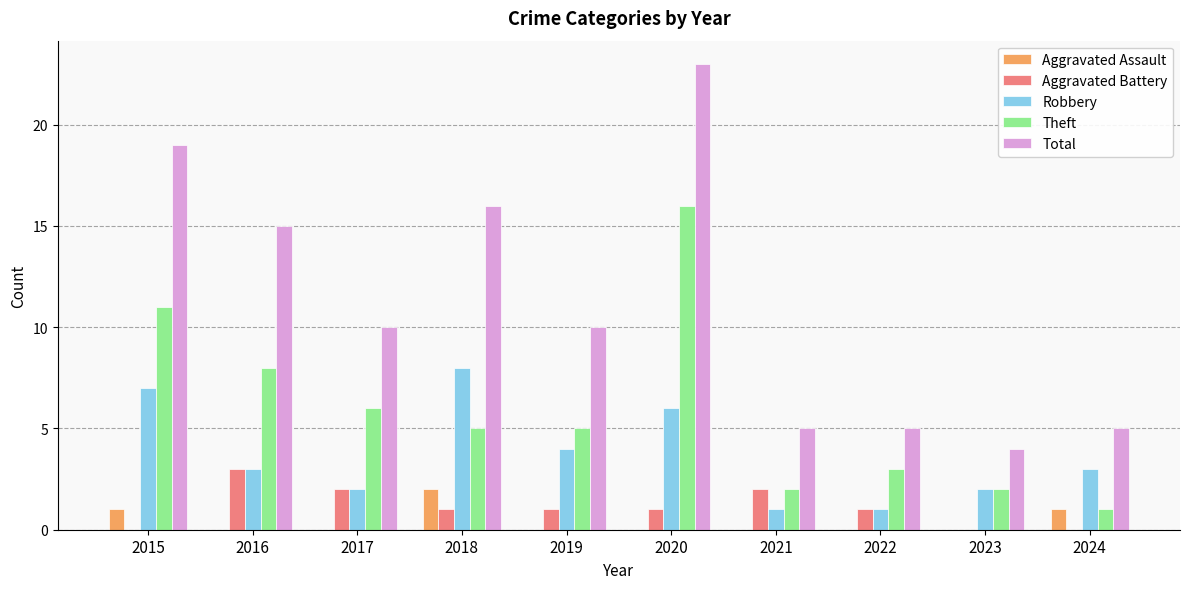

At which label does Total first exceed 10?

2015